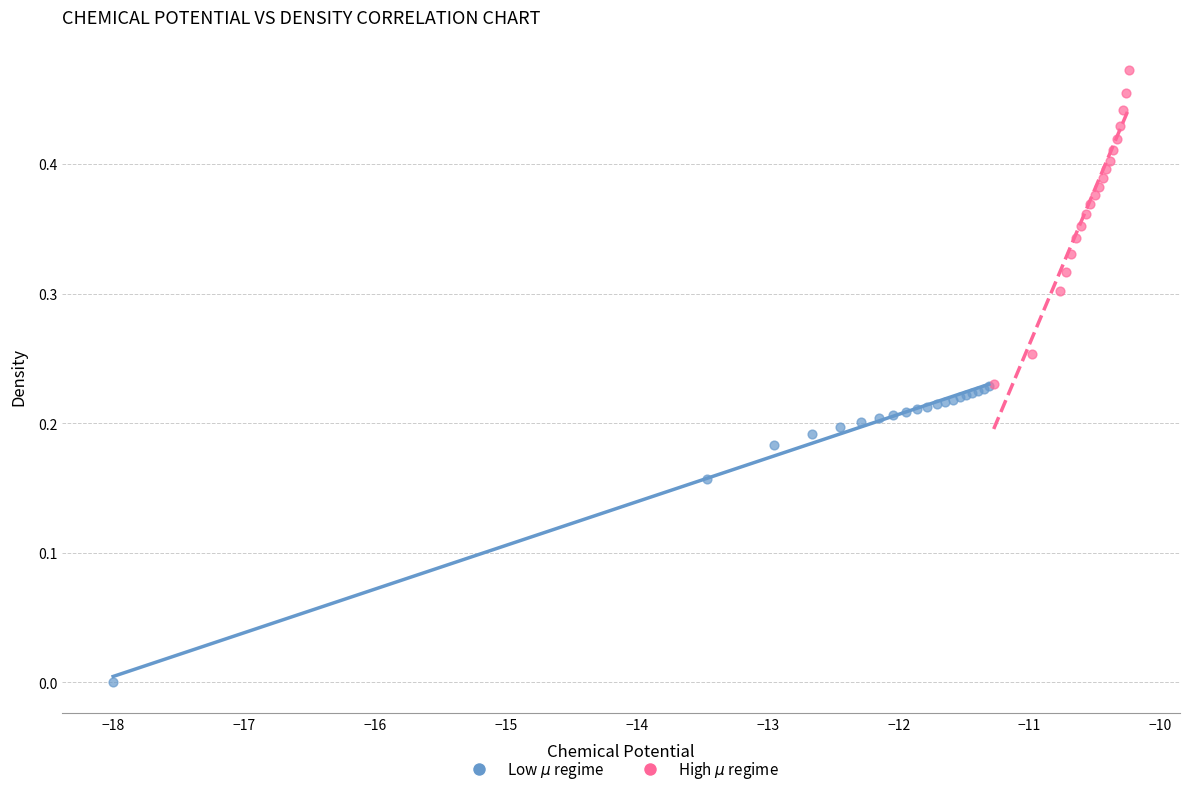

What are all the series names shown in the legend?

Low $\mu$ regime, High $\mu$ regime